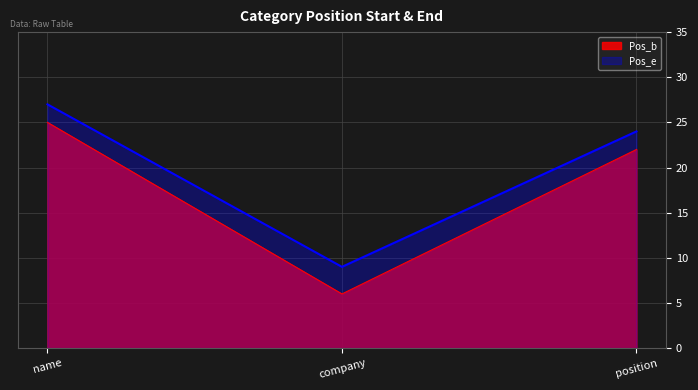

How many data points does each series have?

3